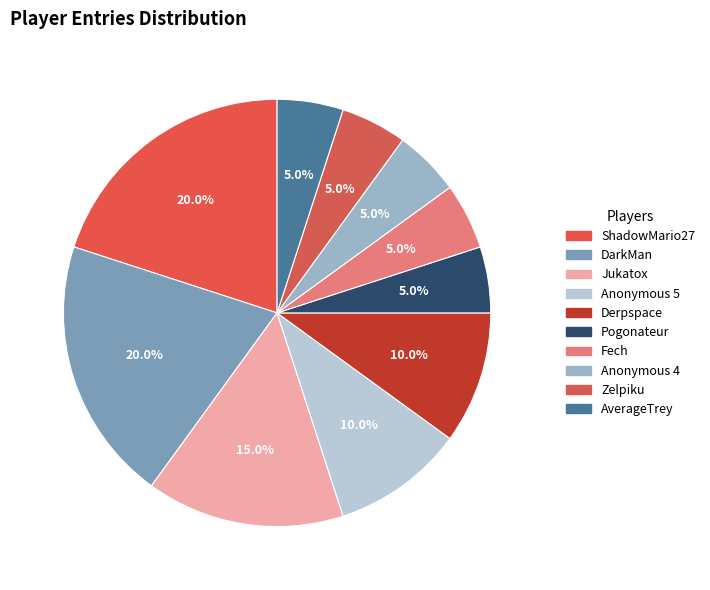

Is it true that Jukatox is 8% of the pie?

False